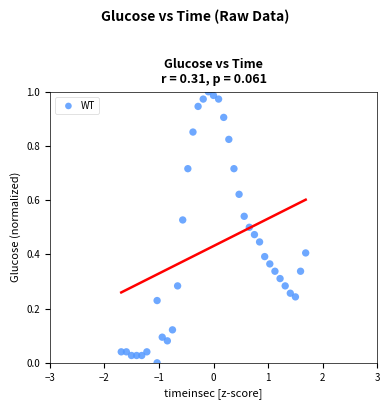

What is the range of X values (max minus min)?

3.4